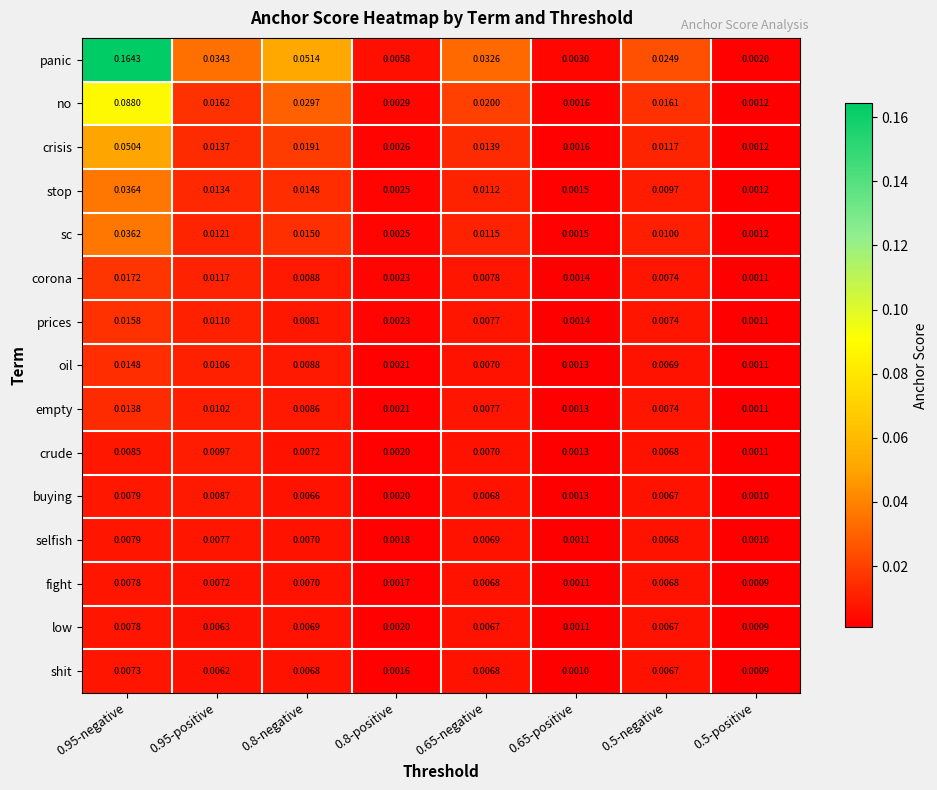

Is the value of oil at 0.8-negative greater than the value of stop at 0.95-positive?

No